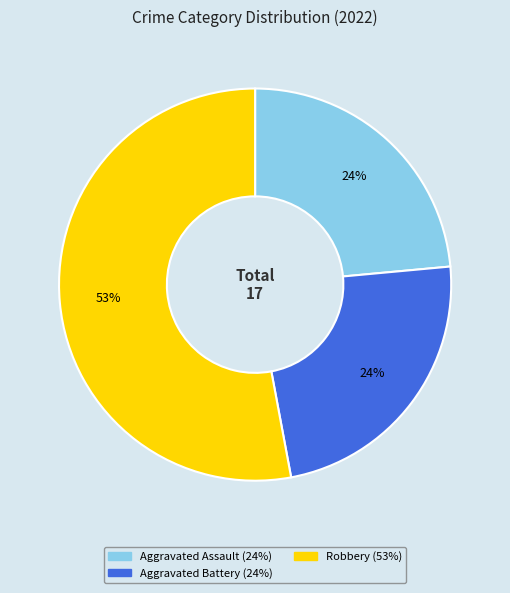

Is there any slice that represents more than half of the pie?

Yes